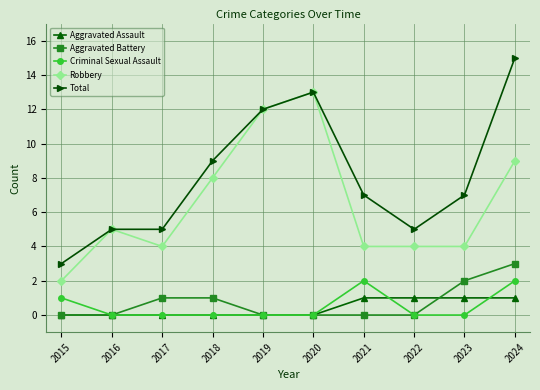

Count the Aggravated Battery values in the range 0 to 1.

8